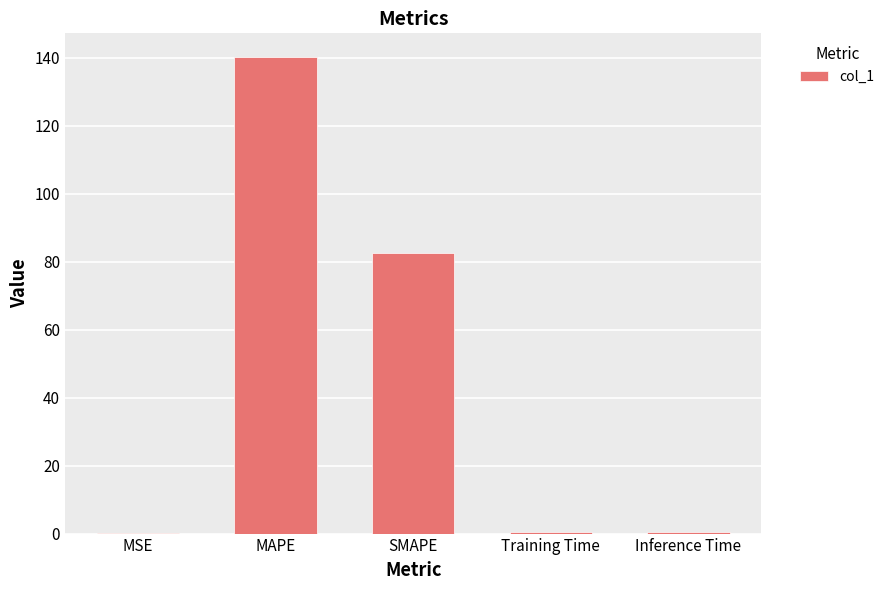

What is the ratio of the value at MAPE to the value at SMAPE?

1.7